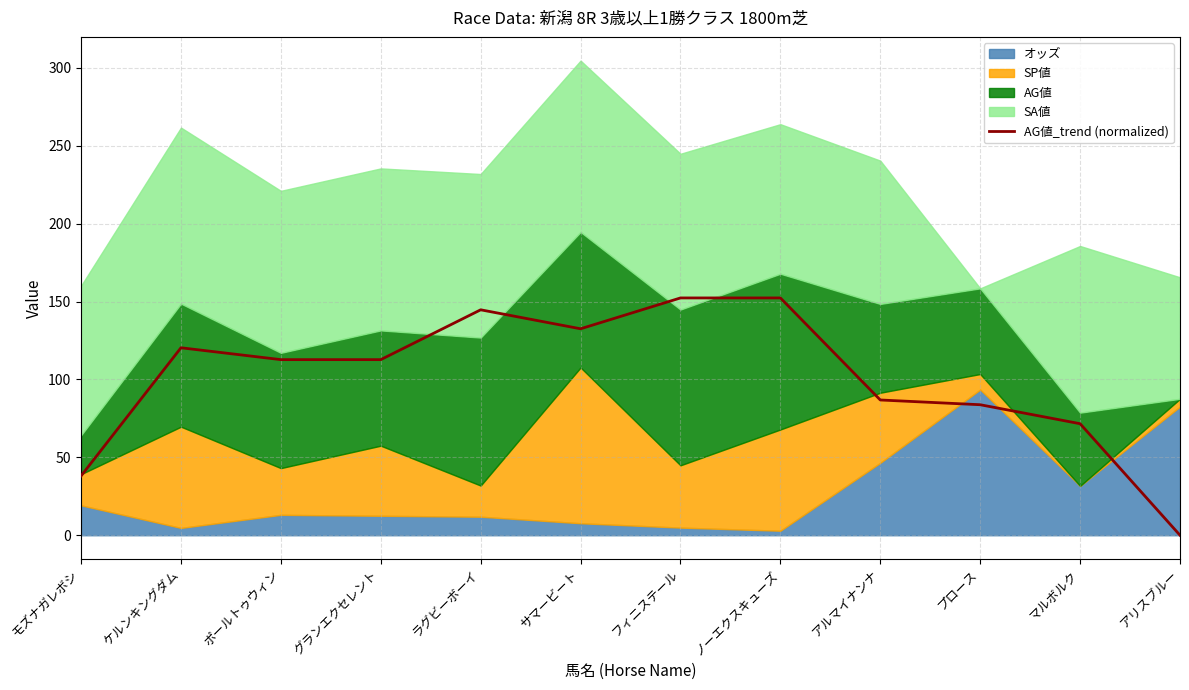

The value at サマービート is 46.7. True or false?

False